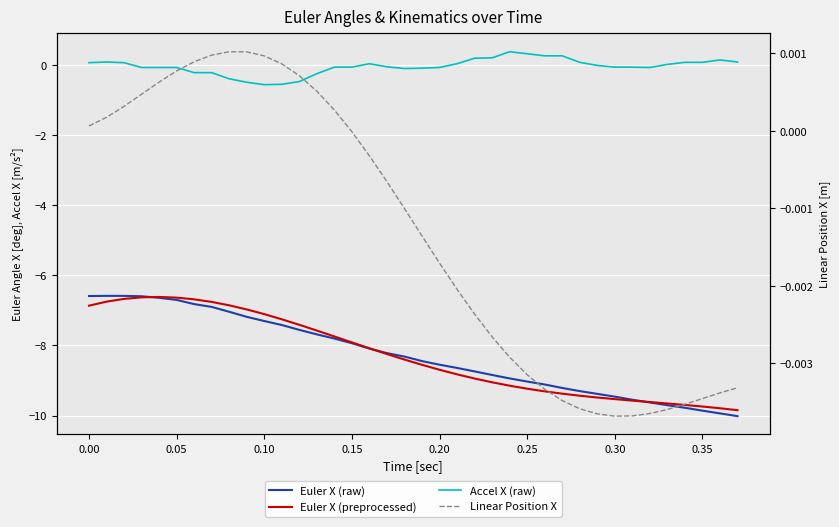

At how many categories does at least one series exceed -6?

38